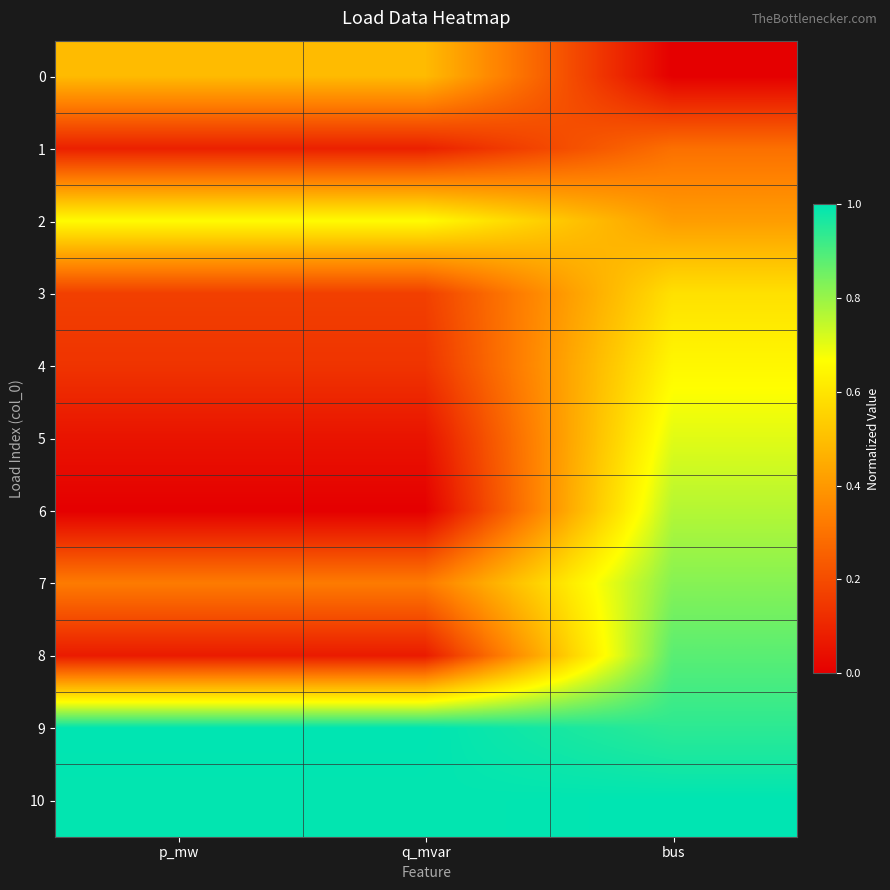

What is the difference between the highest and lowest values at bus?

1.0